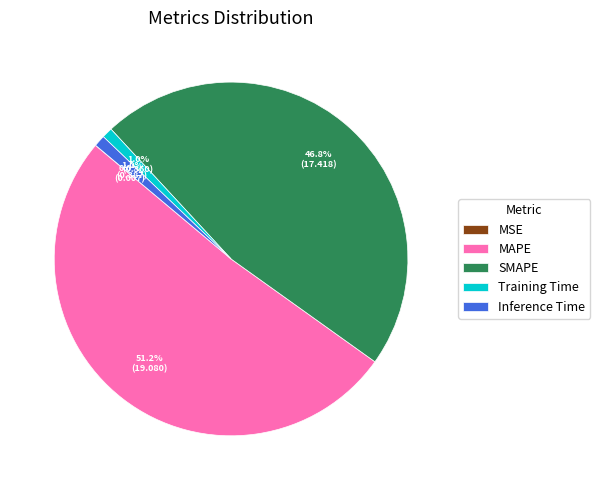

Is it true that Training Time is 6% of the pie?

False